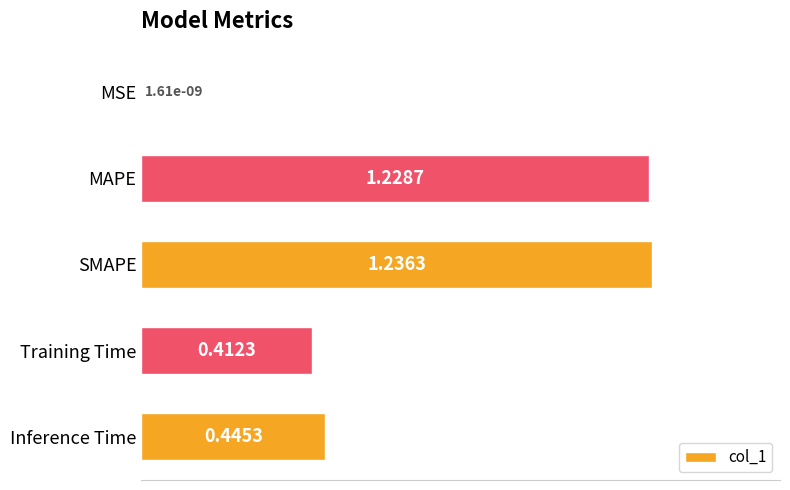

At which label is the value closest to 0?

MSE